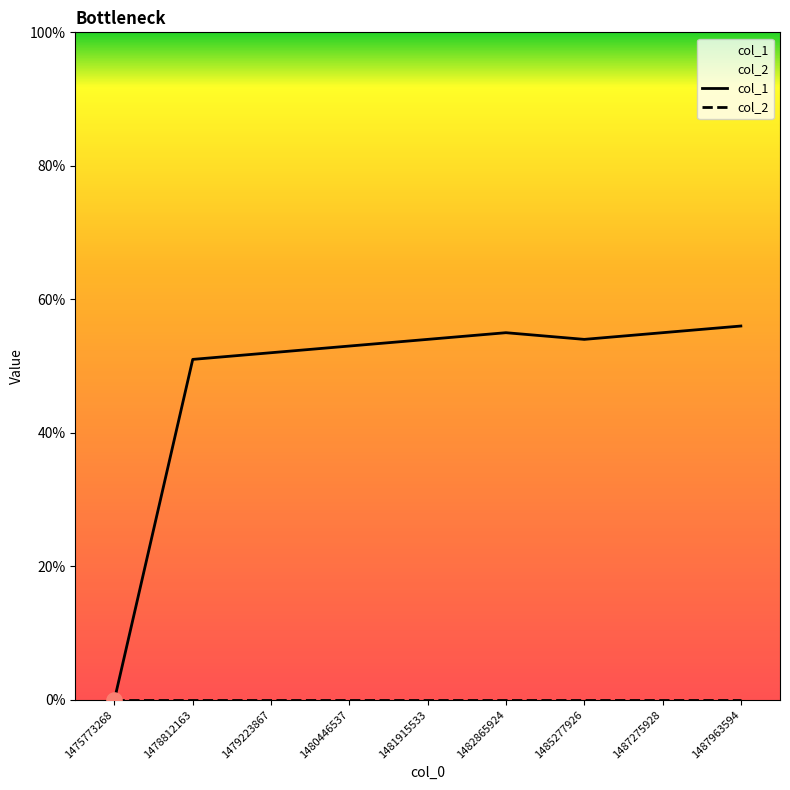

Which series has the largest total across all categories?

col_1